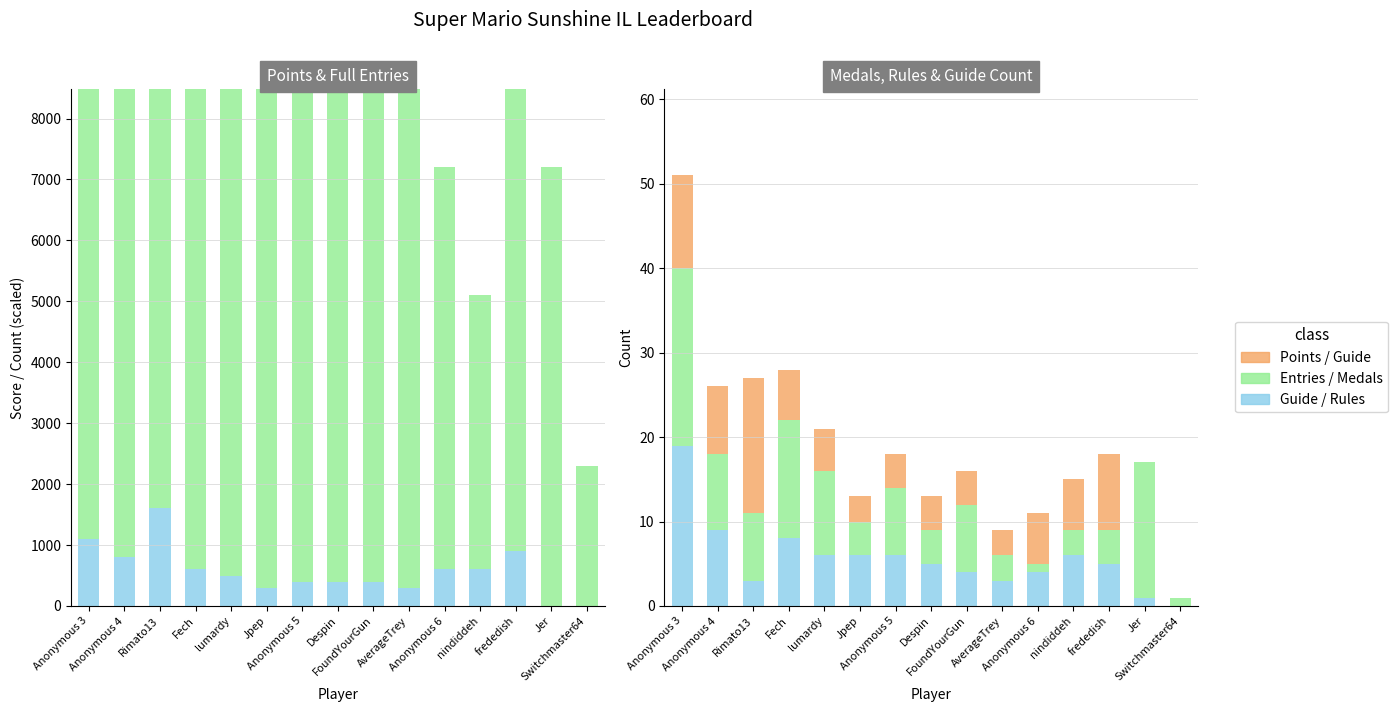

Is the value of col_4 (Entries) at Despin greater than the value of Points (remainder) at frededish?

Yes